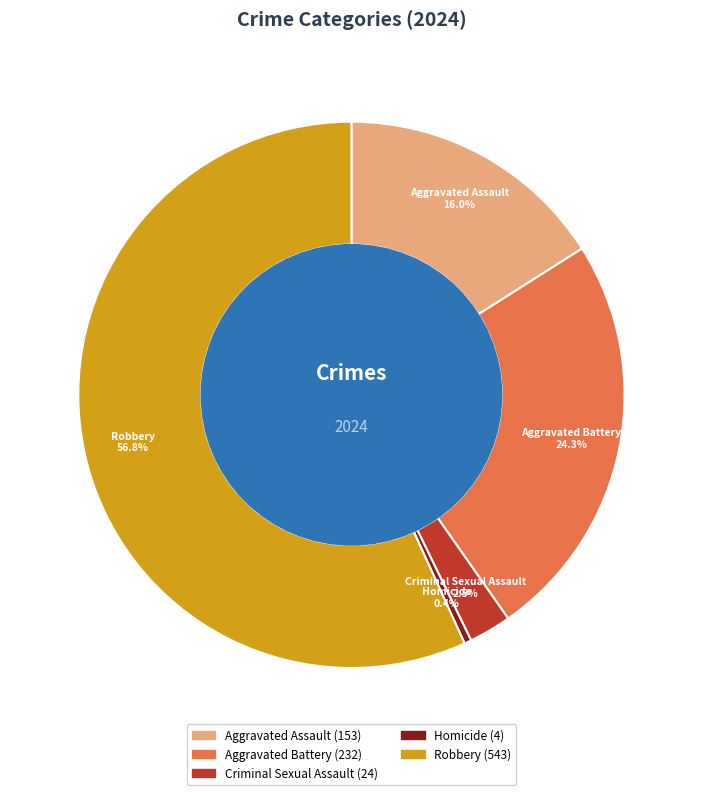

What is the total percentage of Criminal Sexual Assault and Aggravated Battery?

26.8%